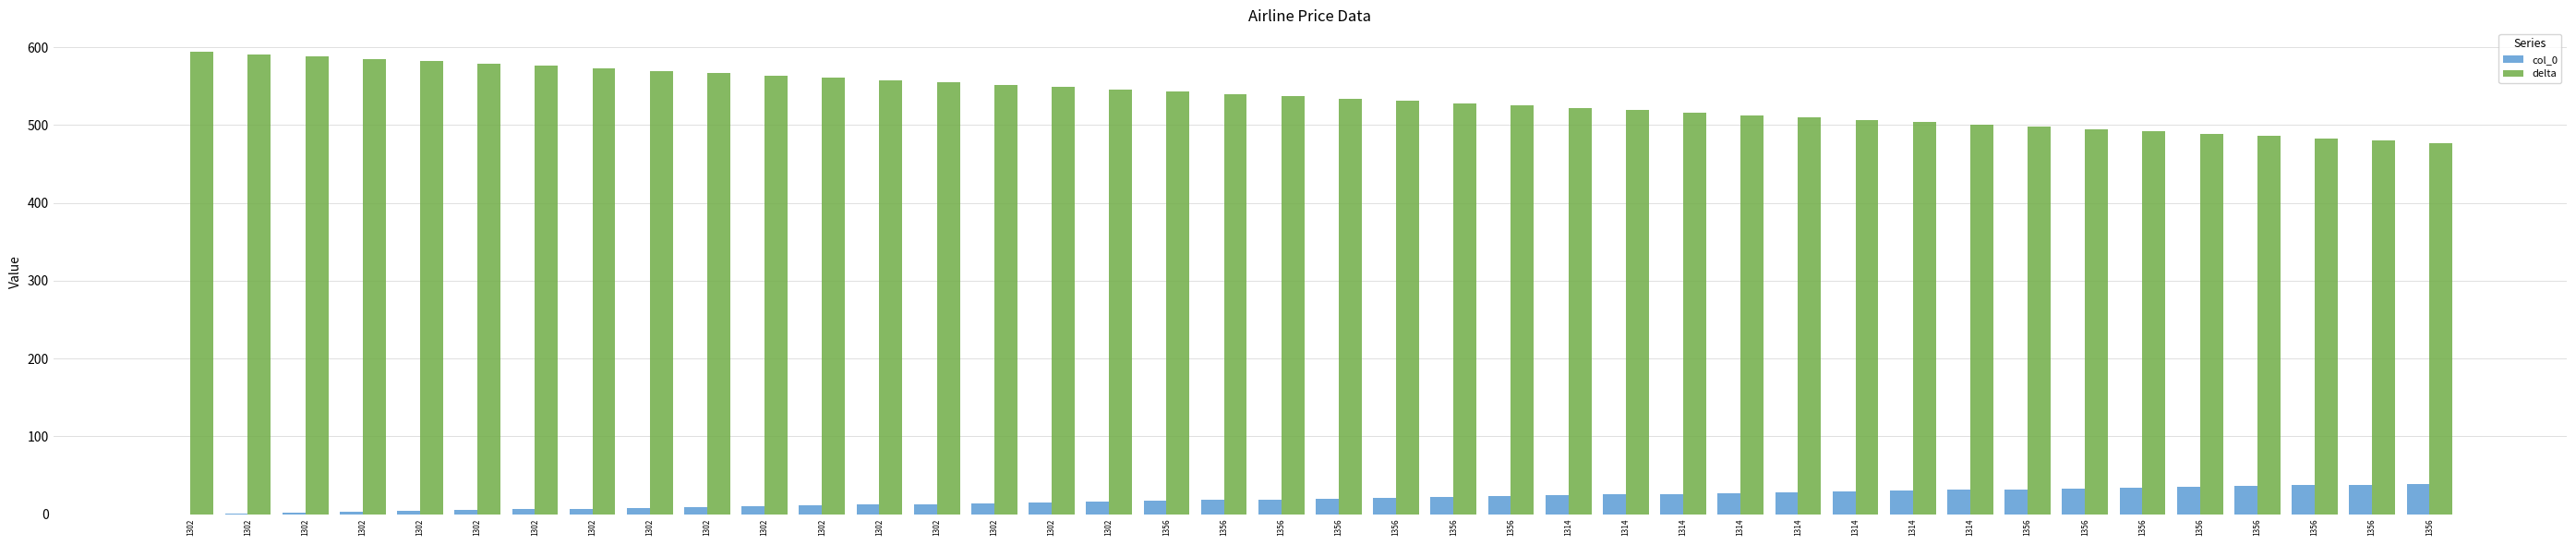

True or false: delta has a value of 516 at 1314.

True